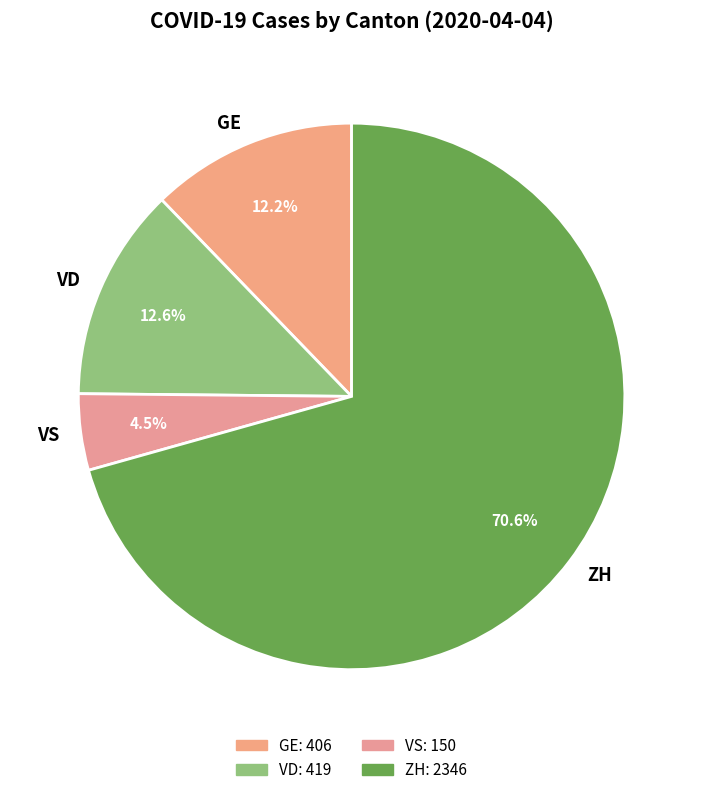

Is the sum of VS and ZH greater than half?

Yes